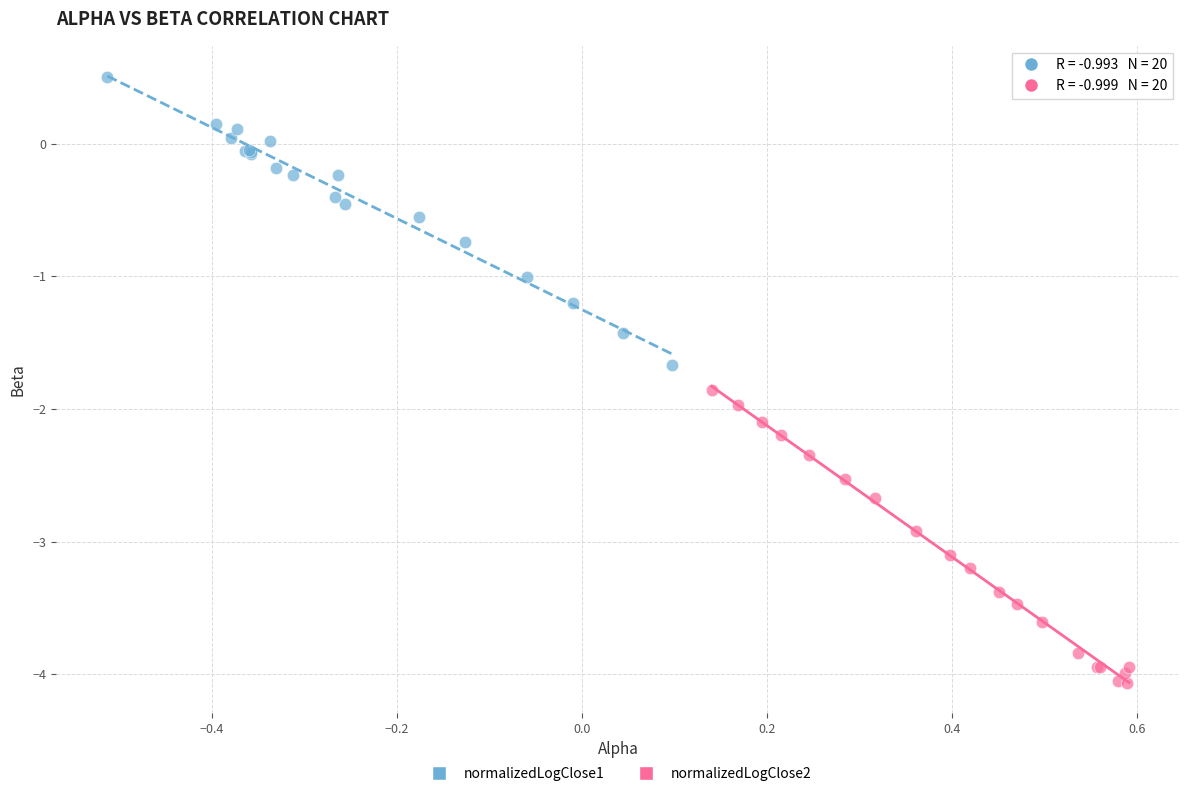

Which series contains the highest Y value?

normalizedLogClose1